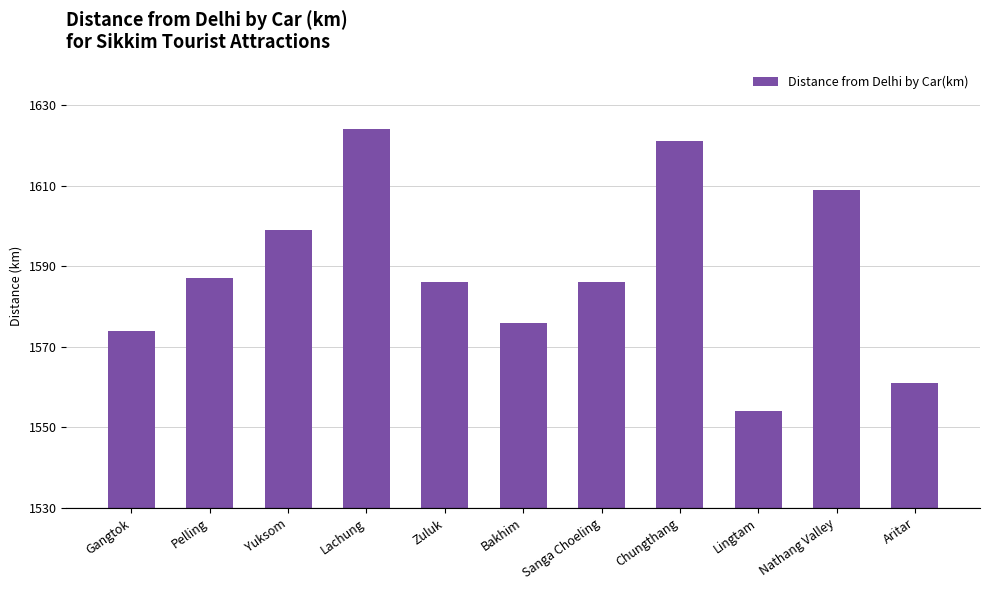

Reading left to right, what are all the values shown in this chart?

1574	1587	1599	1624	1586	1576	1586	1621	1554	1609	1561